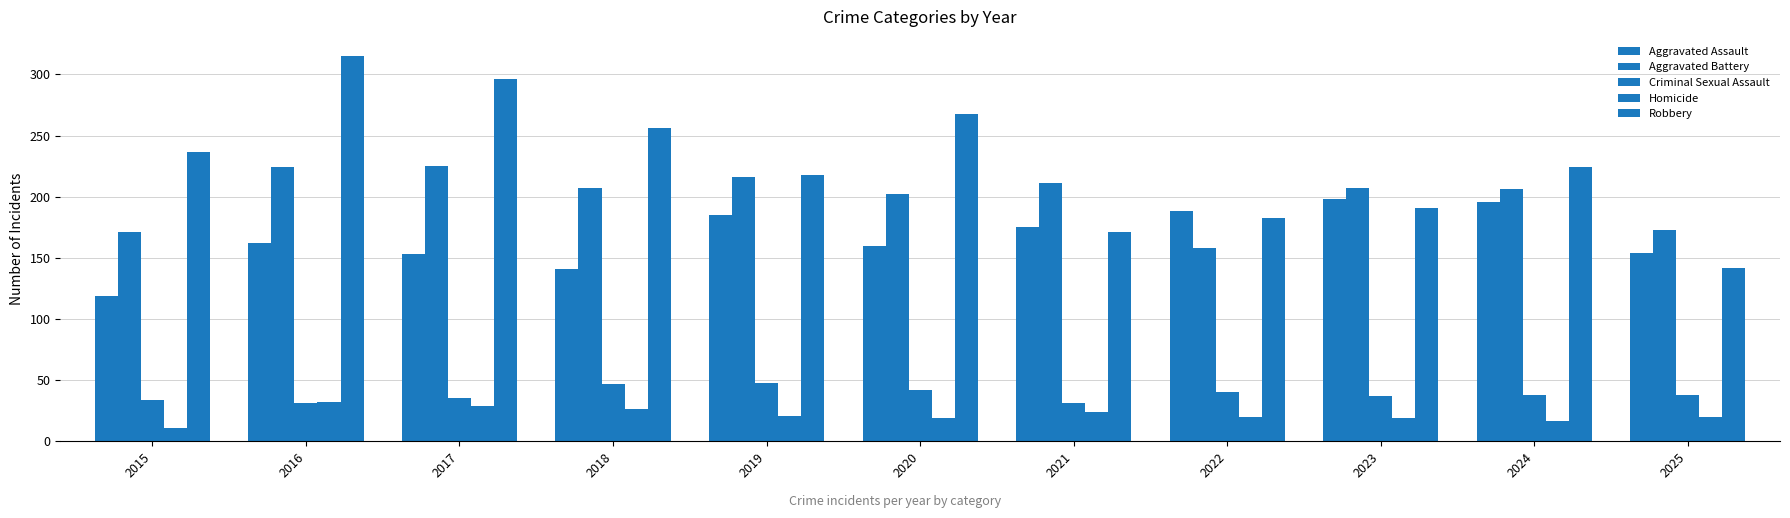

The value of Aggravated Battery at 2021 is 144. True or false?

False